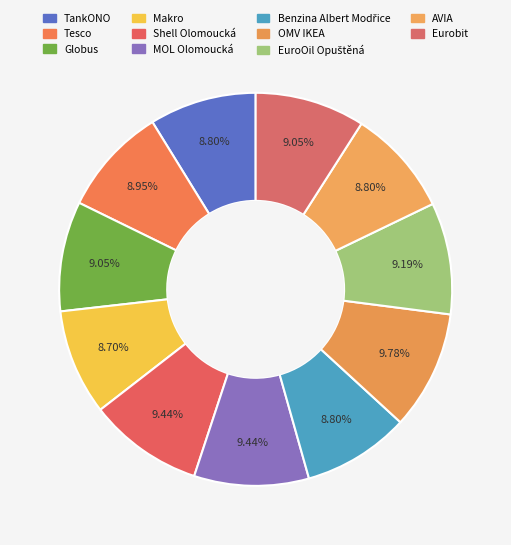

Which slice is the smallest?

Makro